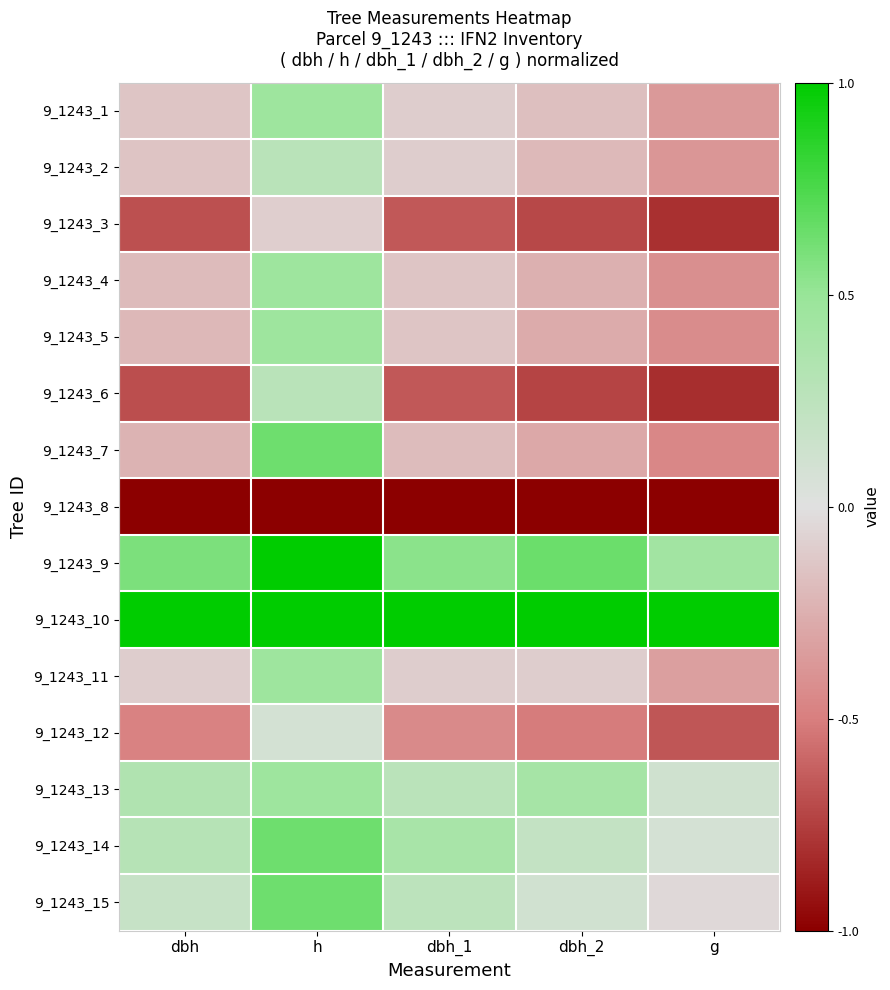

At how many categories does at least one series exceed 0?

5